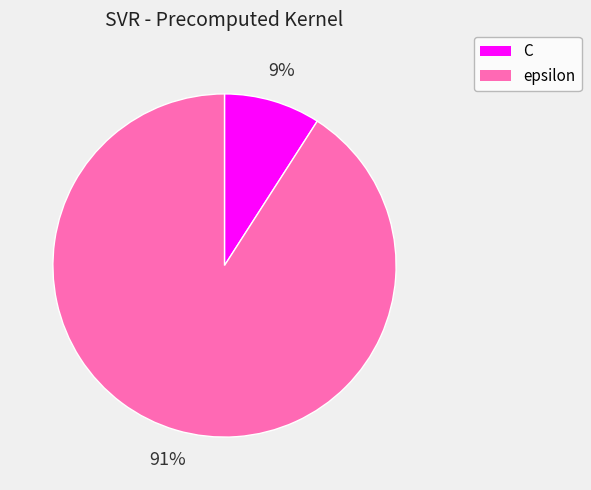

To the nearest percent, what portion does epsilon represent?

91%